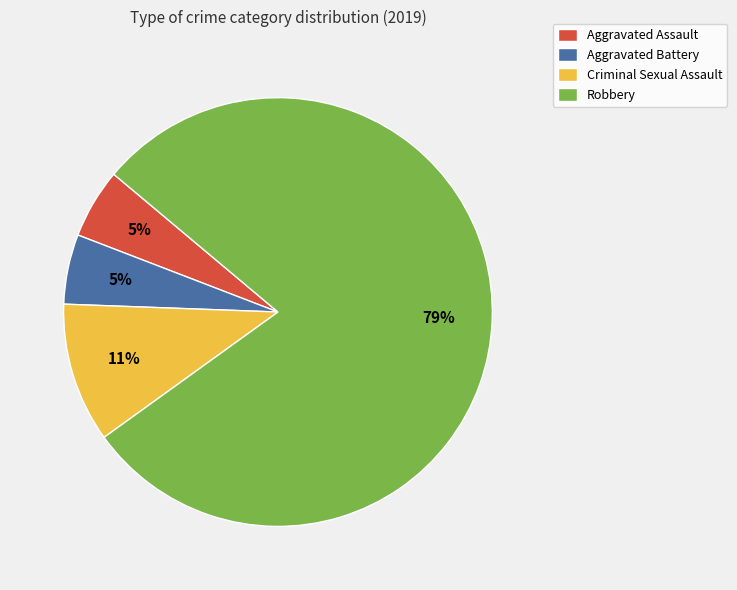

Which has a higher value, Robbery or Criminal Sexual Assault?

Robbery